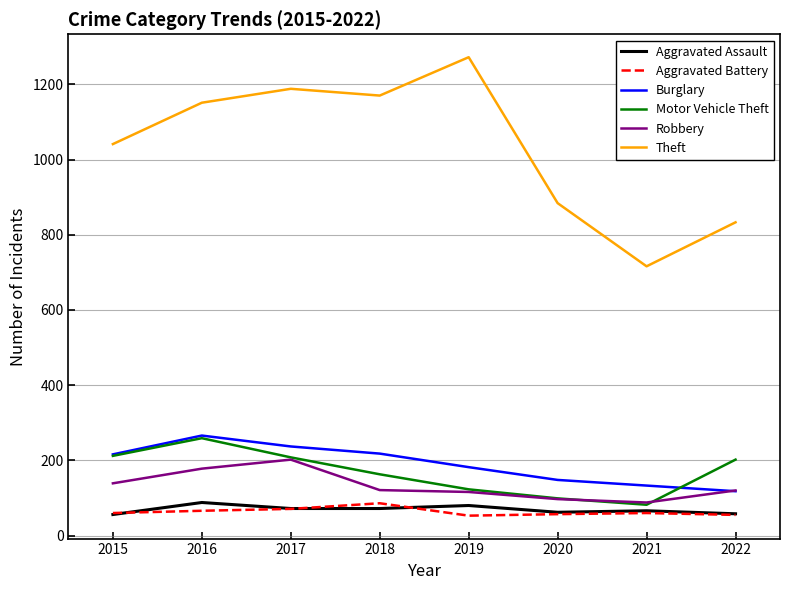

The Aggravated Assault series shows 23 at 2021. True or false?

False